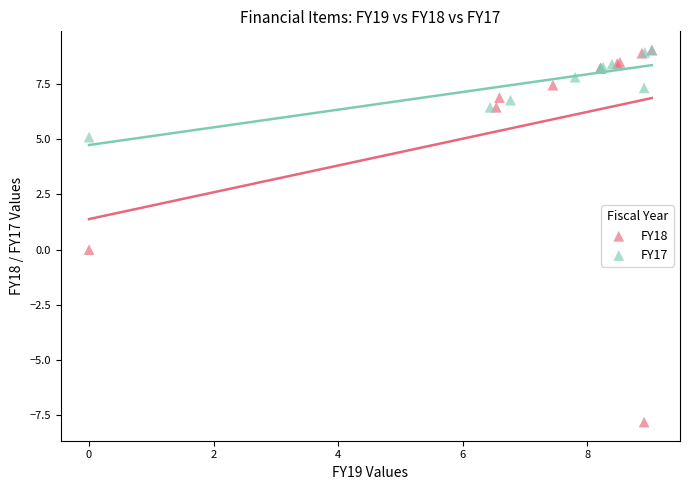

Which series contains the lowest Y value?

FY18